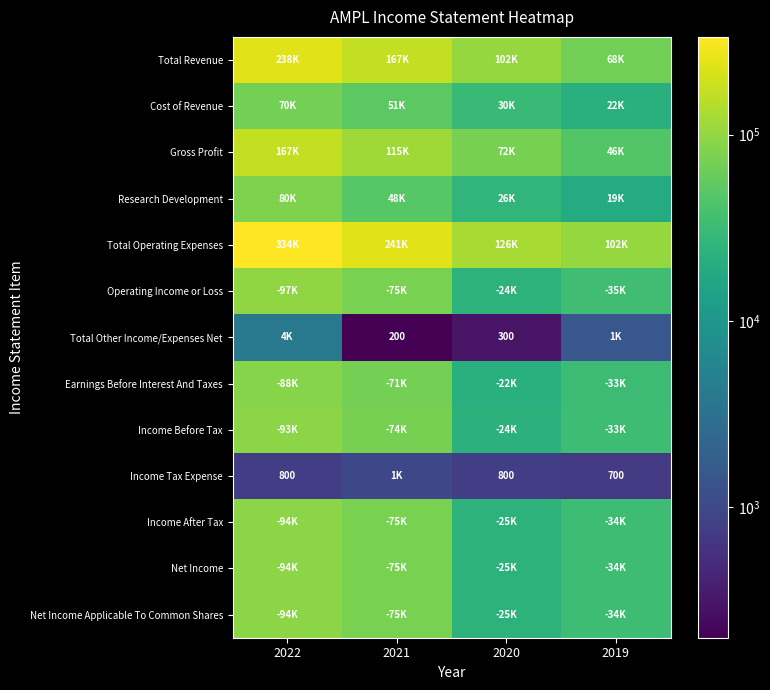

Is it true that Total Other Income/Expenses Net equals 300 at 2020?

True